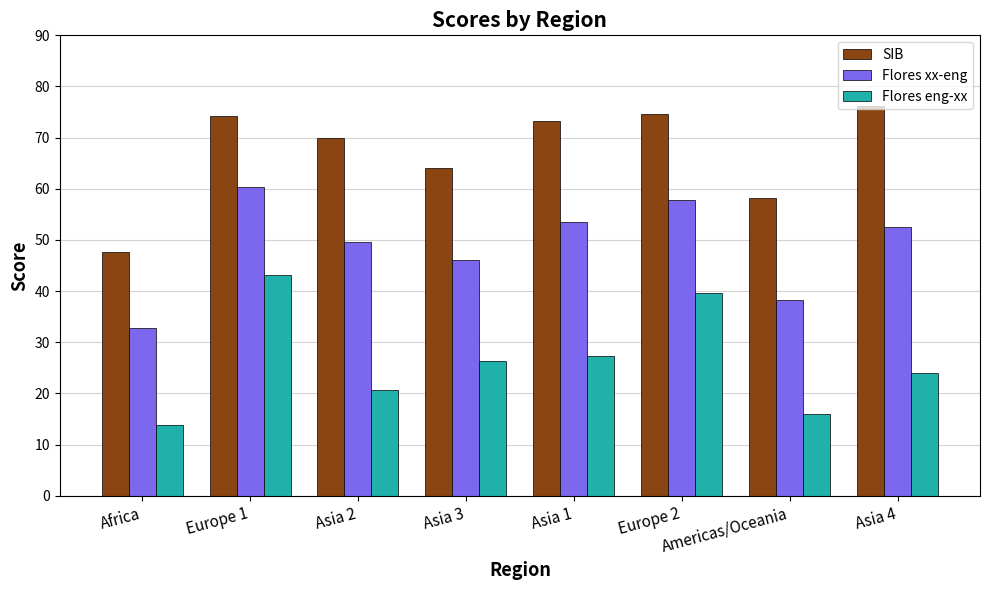

Which category has the lowest value in the Flores xx-eng series?

Africa